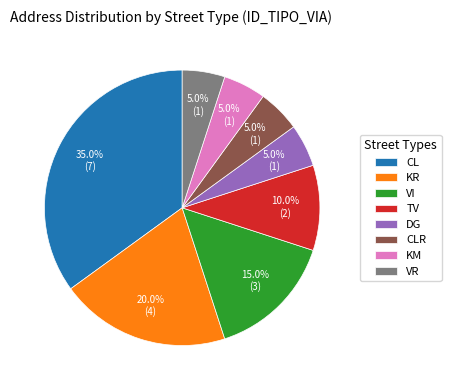

Between KR and DG, which is larger?

KR